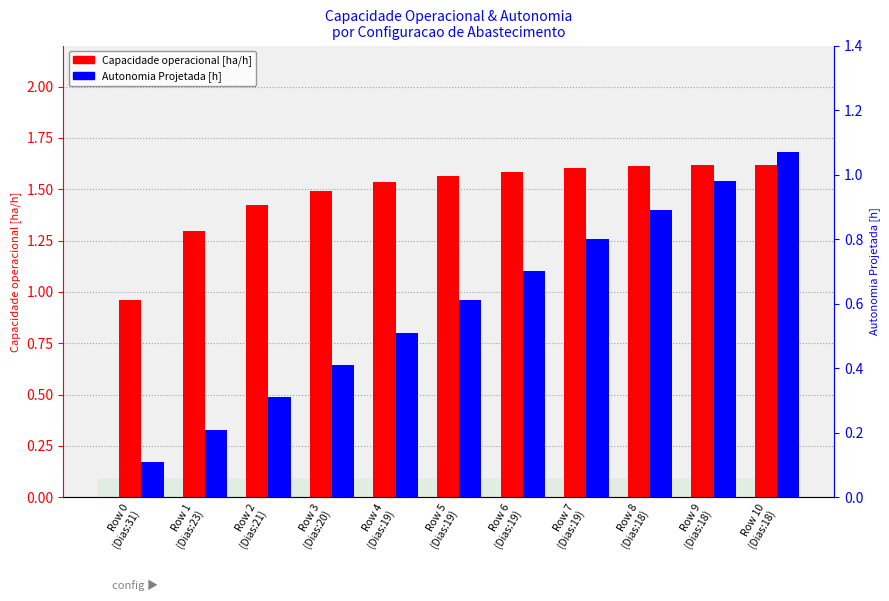

Reading left to right, what are all the values shown in this chart?

Capacidade operacional [ha/h]: Row 0
(Dias:31)=1.0	Row 1
(Dias:23)=1.3	Row 2
(Dias:21)=1.4	Row 3
(Dias:20)=1.5	Row 4
(Dias:19)=1.5	Row 5
(Dias:19)=1.6	Row 6
(Dias:19)=1.6	Row 7
(Dias:19)=1.6	Row 8
(Dias:18)=1.6	Row 9
(Dias:18)=1.6	Row 10
(Dias:18)=1.6
Autonomia Projetada [h]: Row 0
(Dias:31)=0.1	Row 1
(Dias:23)=0.2	Row 2
(Dias:21)=0.3	Row 3
(Dias:20)=0.4	Row 4
(Dias:19)=0.5	Row 5
(Dias:19)=0.6	Row 6
(Dias:19)=0.7	Row 7
(Dias:19)=0.8	Row 8
(Dias:18)=0.9	Row 9
(Dias:18)=1.0	Row 10
(Dias:18)=1.1